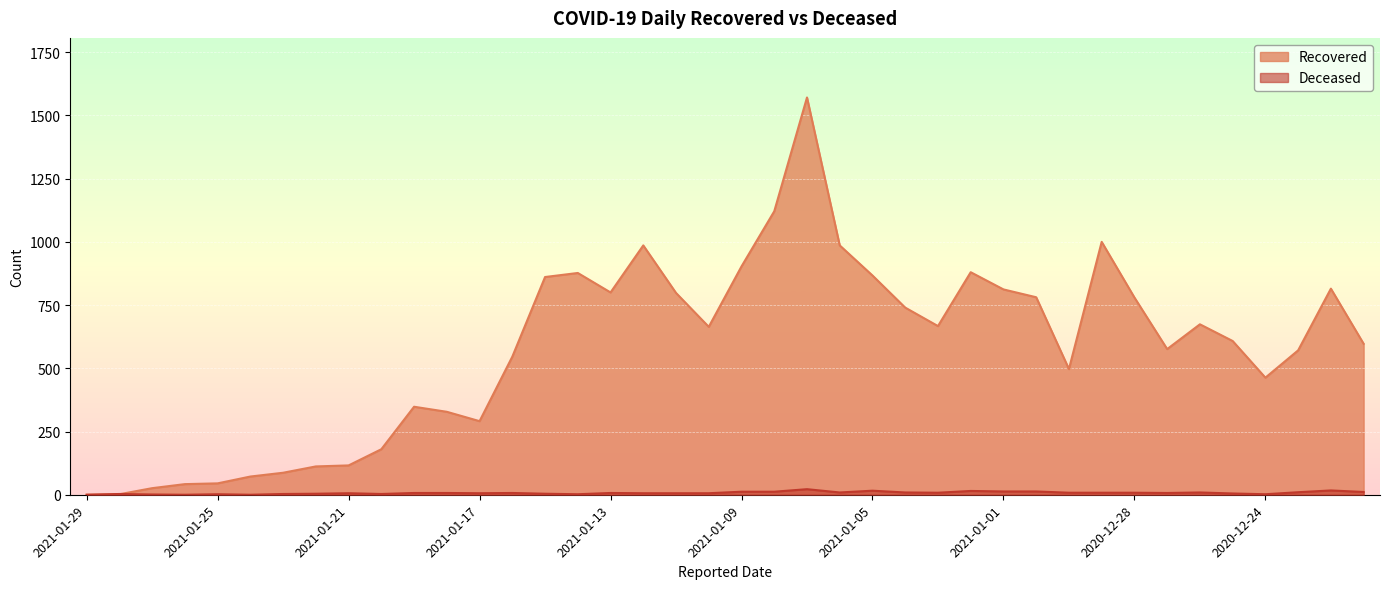

At how many categories does at least one series exceed 93?

33